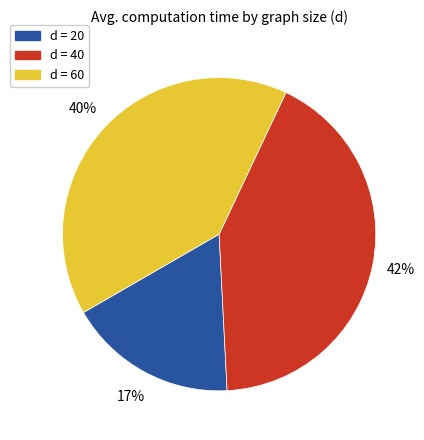

How many slices are in this pie chart?

3